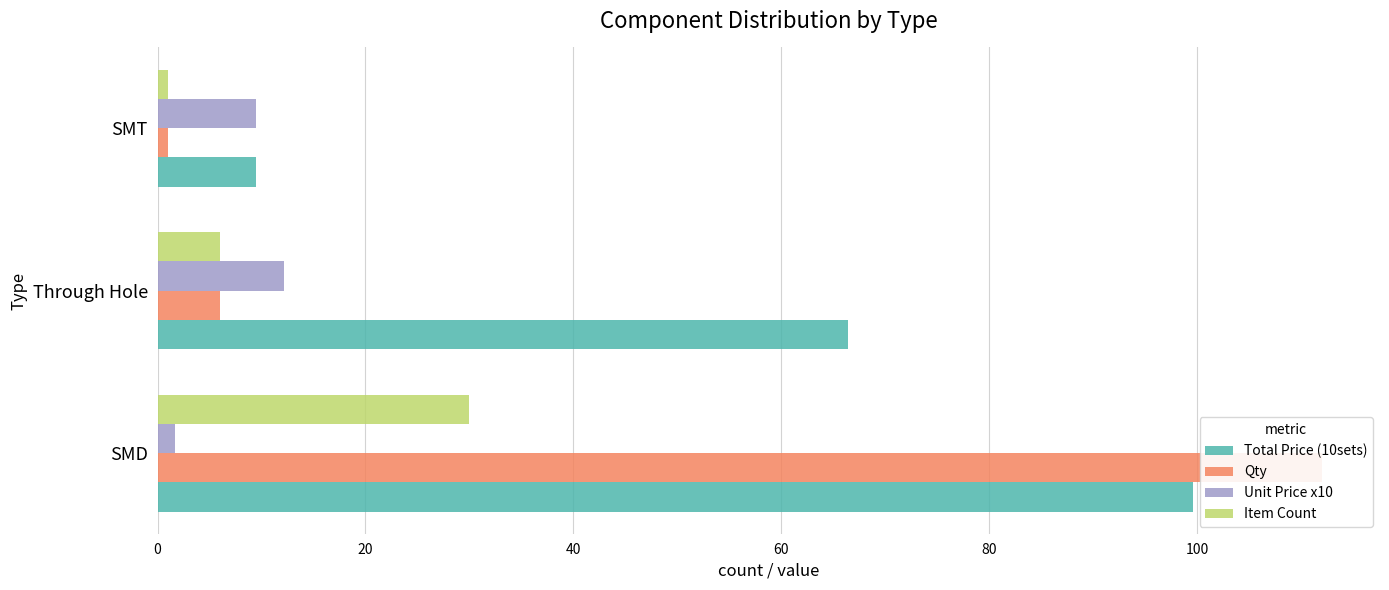

True or false: Qty has a value of 166.8 at SMD.

False